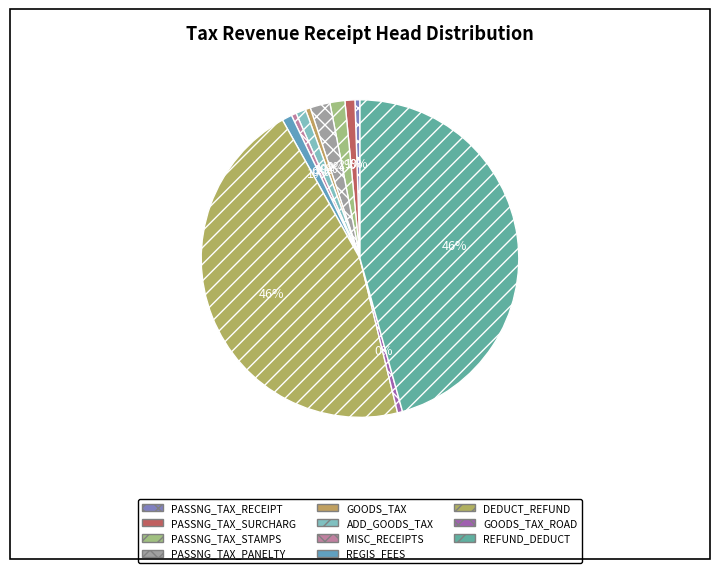

What is the largest slice in the pie chart?

DEDUCT_REFUND